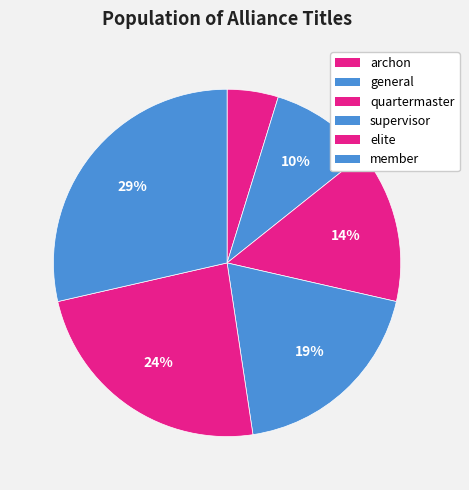

How many segments does this pie chart have?

6